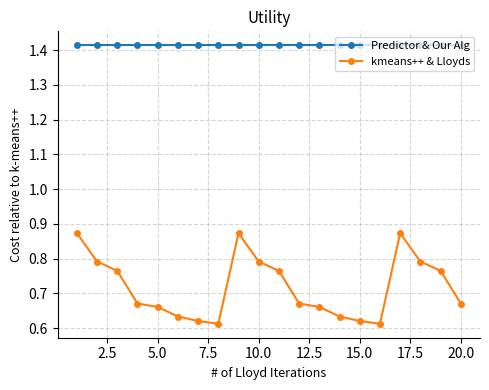

How many kmeans++ & Lloyds values are between 0 and 1?

20